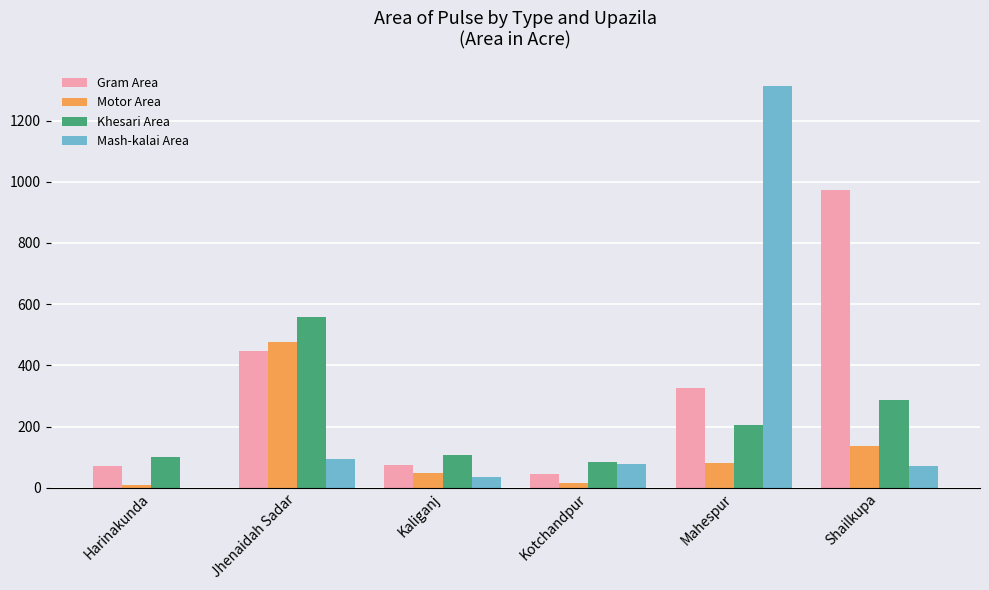

What is the sum of the Mash-kalai Area values at Jhenaidah Sadar and Kaliganj?

128